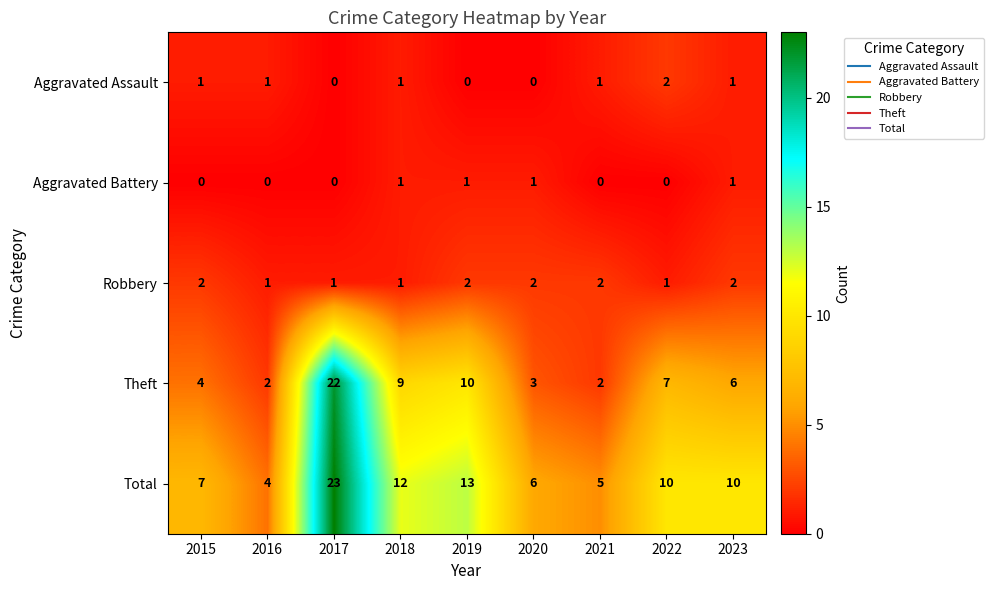

What is the total value across all series at 2017?

46